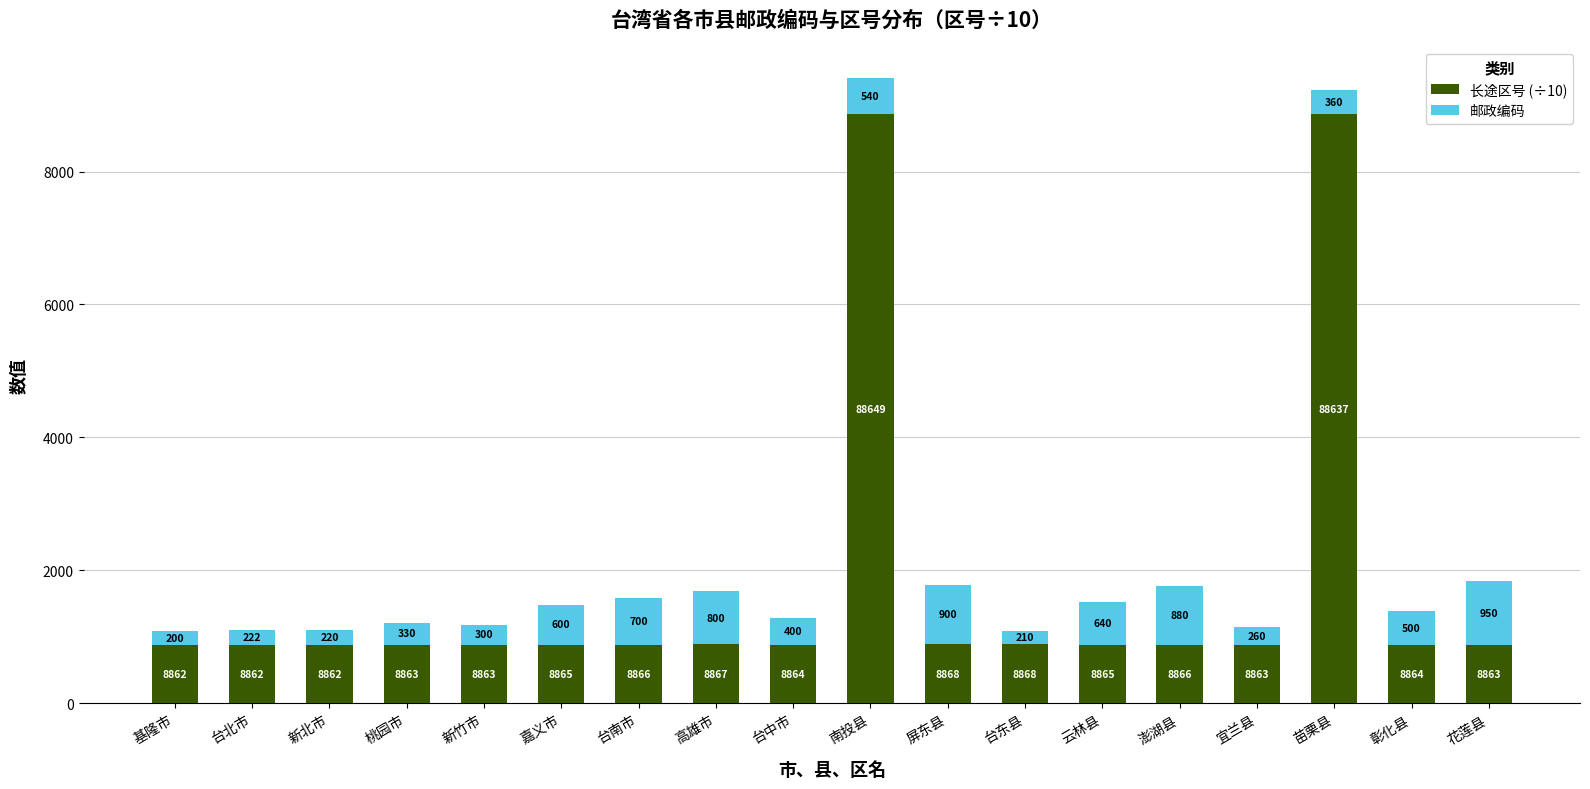

Are the bars horizontal?

No